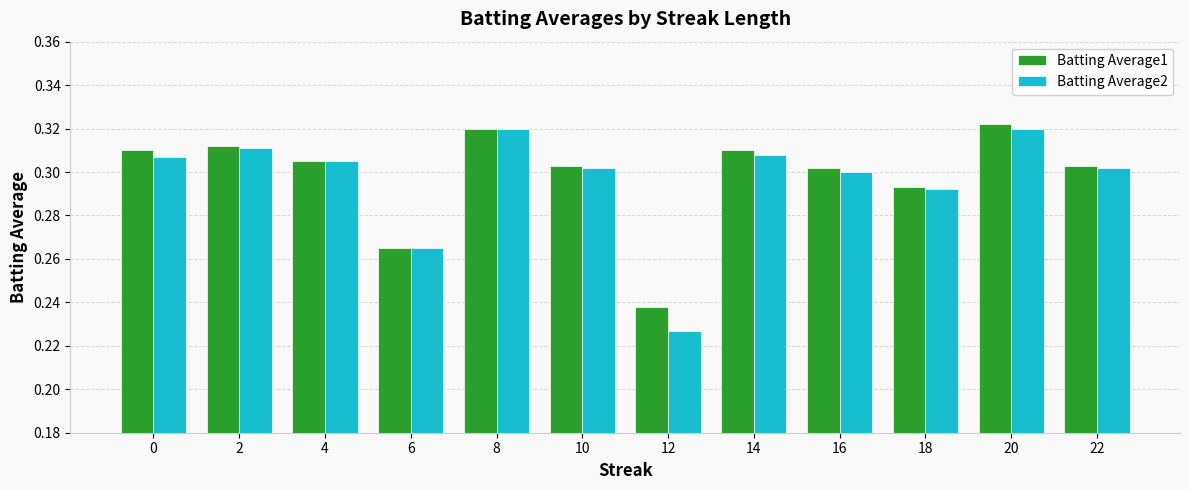

What is the total value across all series at 12?

0.5